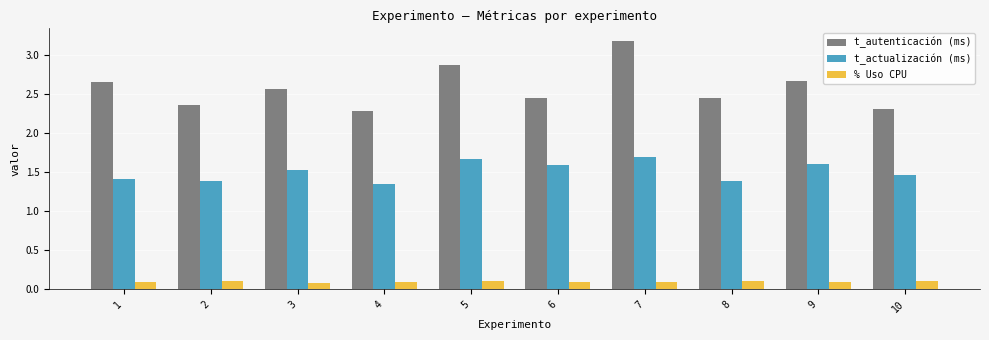

What are all the series names shown in the legend?

t_autenticación (ms), t_actualización (ms), % Uso CPU